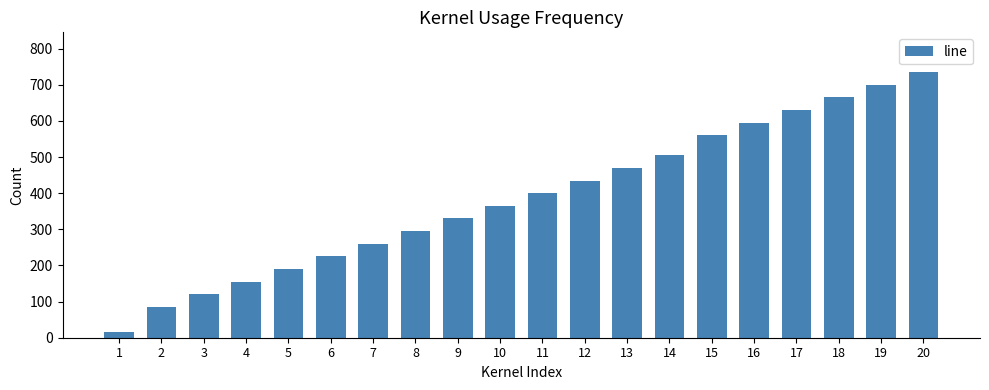

List the labels in order of value, smallest first.

1, 2, 3, 4, 5, 6, 7, 8, 9, 10, 11, 12, 13, 14, 15, 16, 17, 18, 19, 20